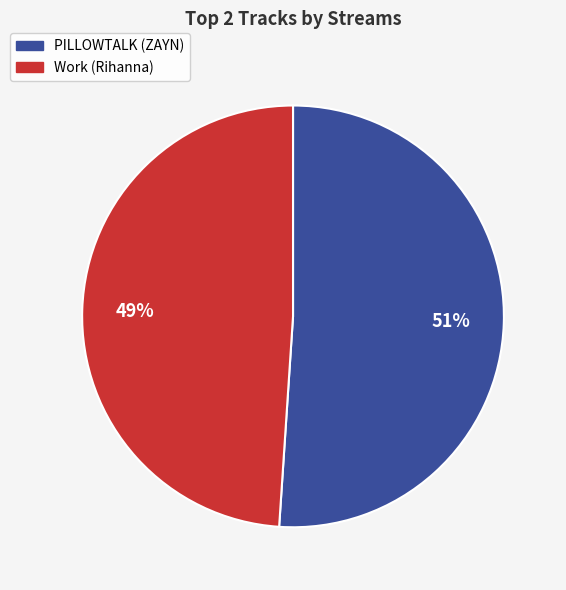

How many slices are in this pie chart?

2